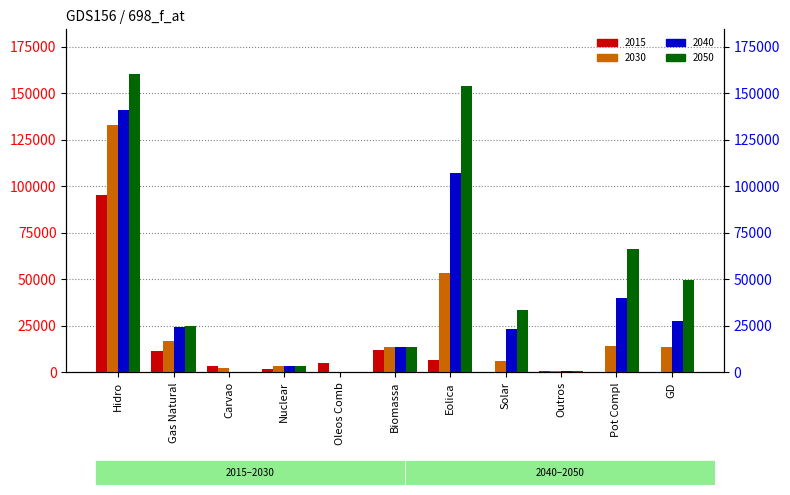

Is it true that 2030 equals 132779 at Hidro?

True